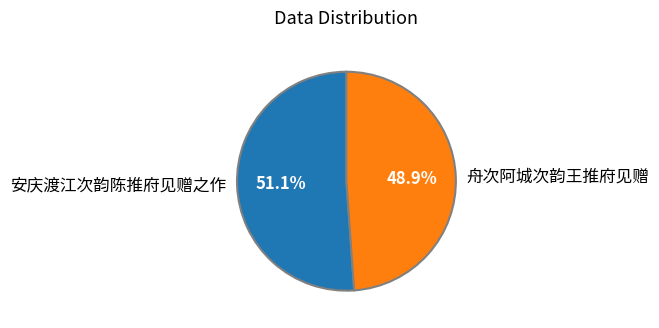

Which category has the biggest portion of the pie?

安庆渡江次韵陈推府见赠之作